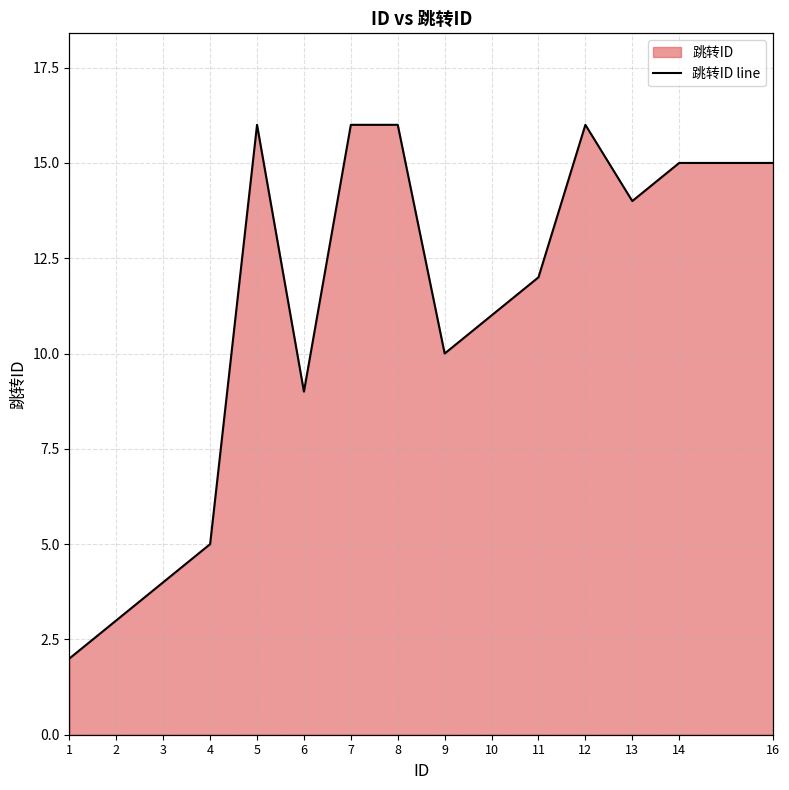

What is the difference between the values at 11 and 3?

8